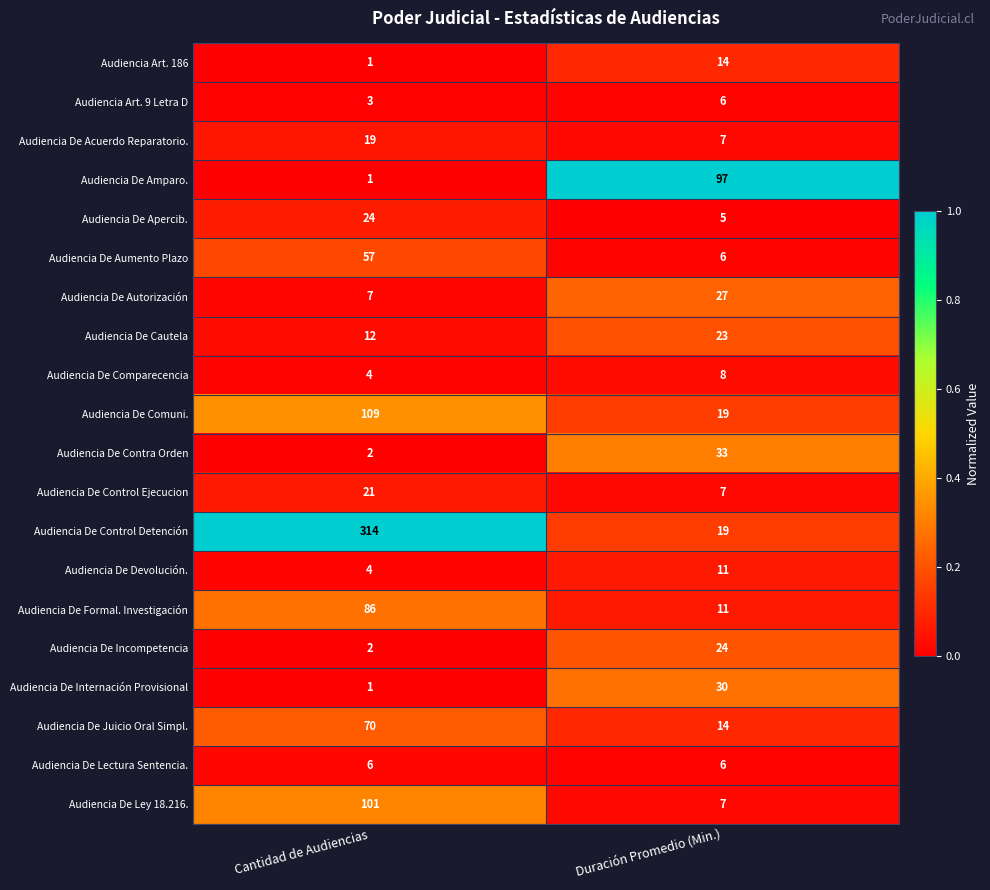

Which series has the largest total across all categories?

Audiencia De Control Detención